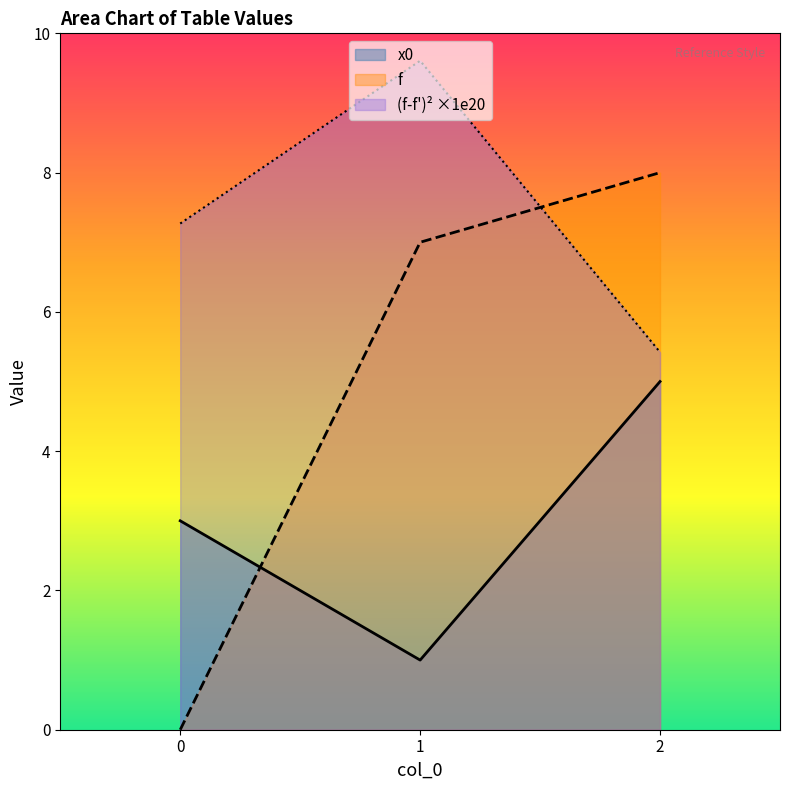

How many data points in x0 are less than 3?

1